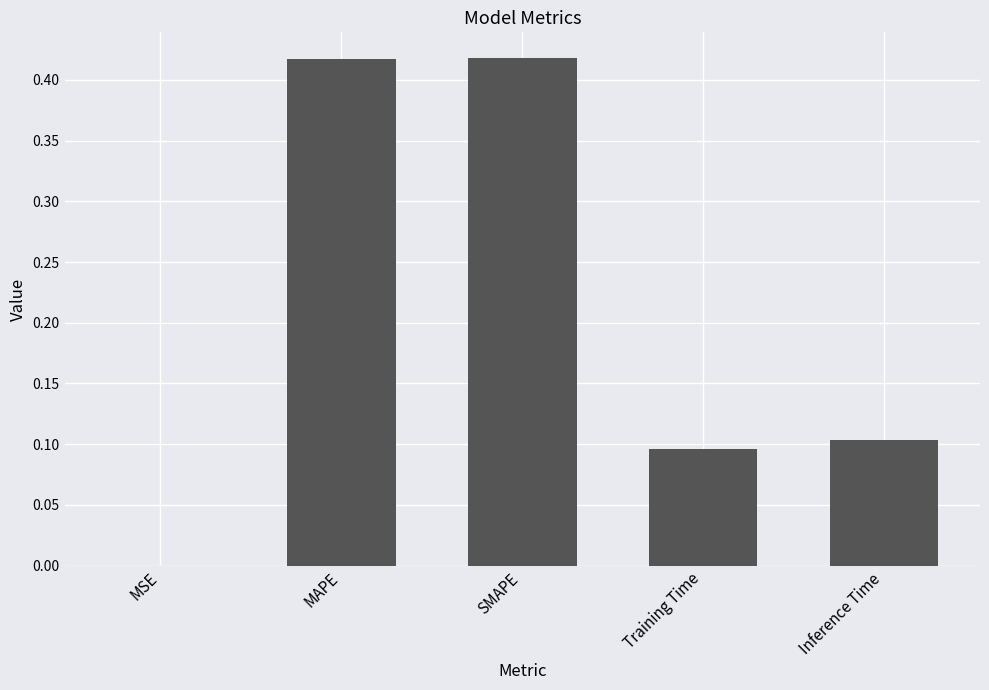

Which has a higher value, MSE or Inference Time?

Inference Time